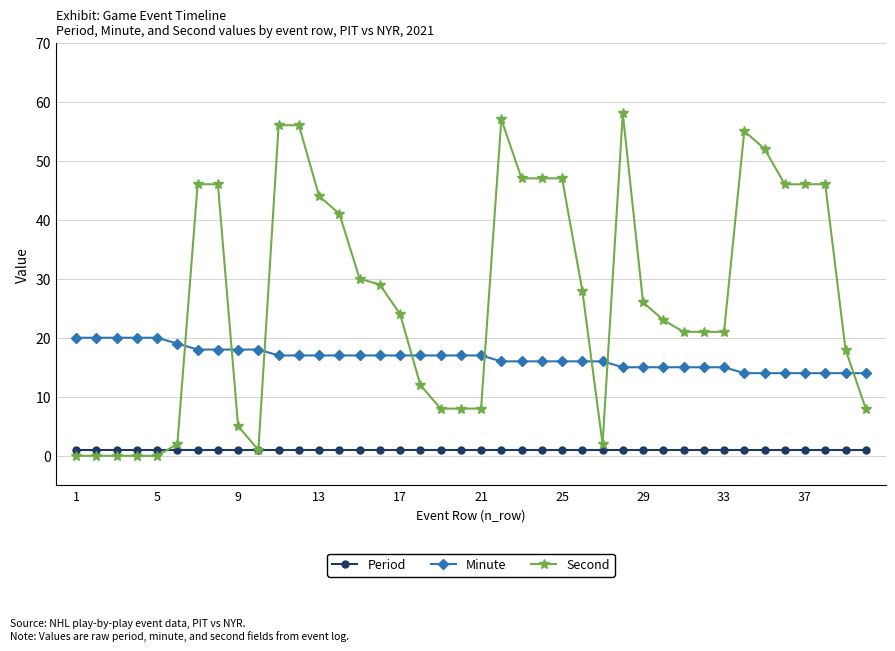

True or false: Second and Minute cross at least once.

True